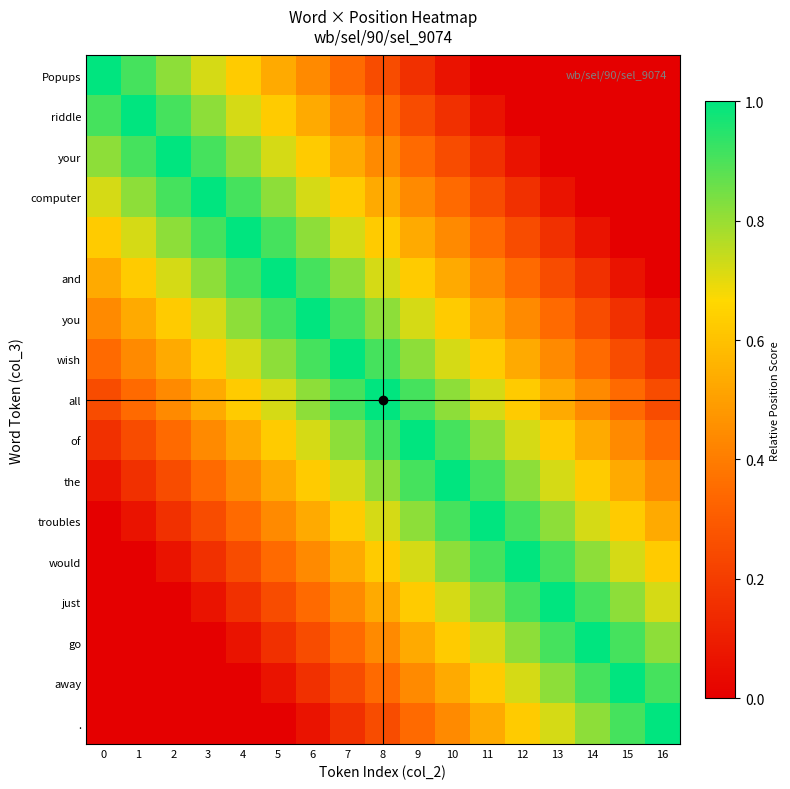

At which category is the sum across all series the highest?

8